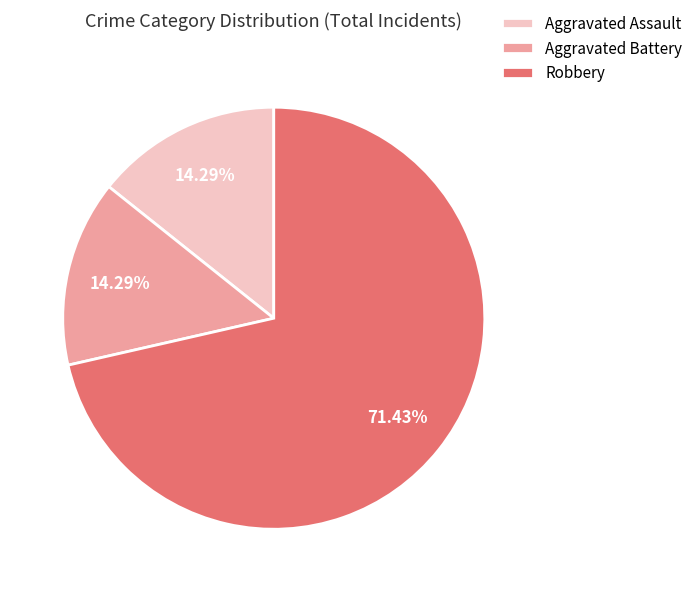

Is it true that Aggravated Assault is 14% of the pie?

True